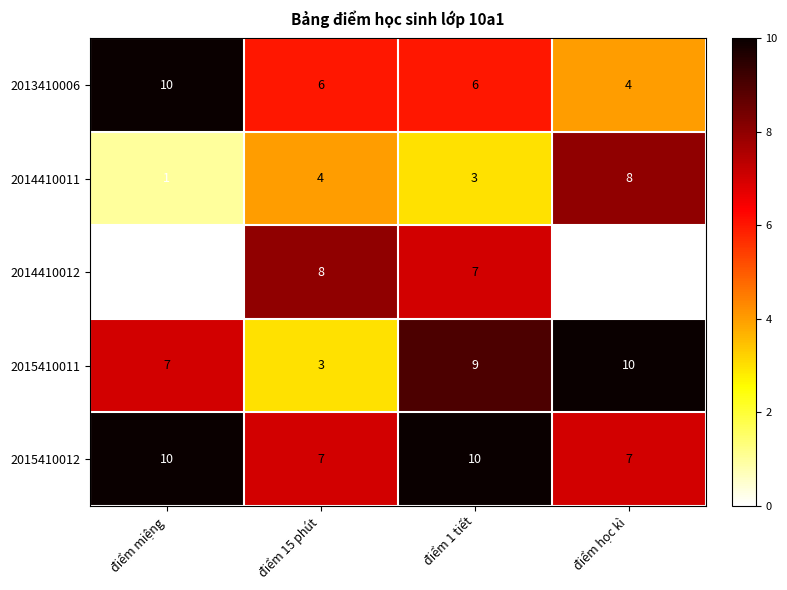

The value of 2015410011 at điểm 15 phút is 1. True or false?

False